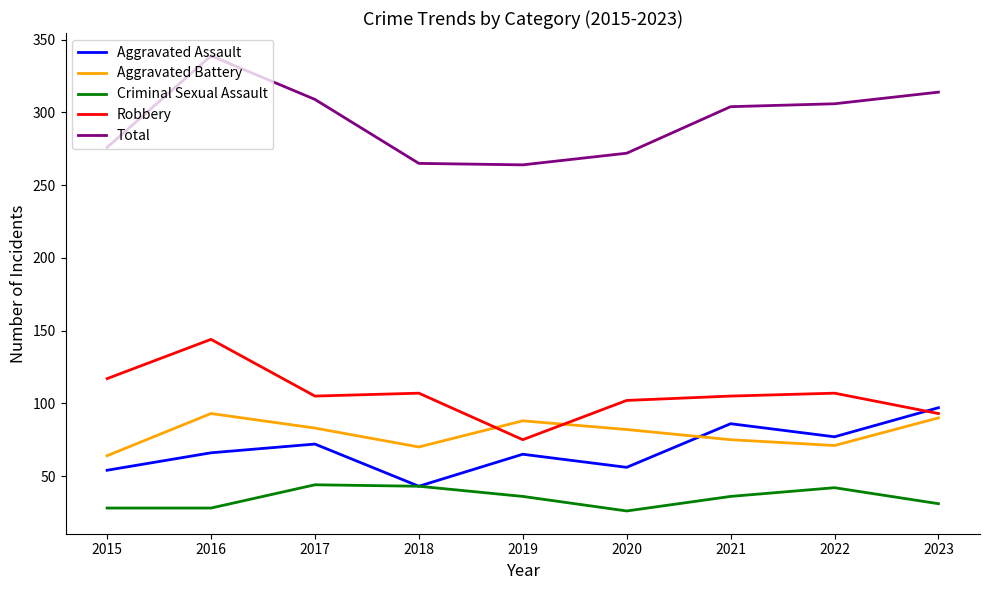

Which series has the widest spread of values?

Total